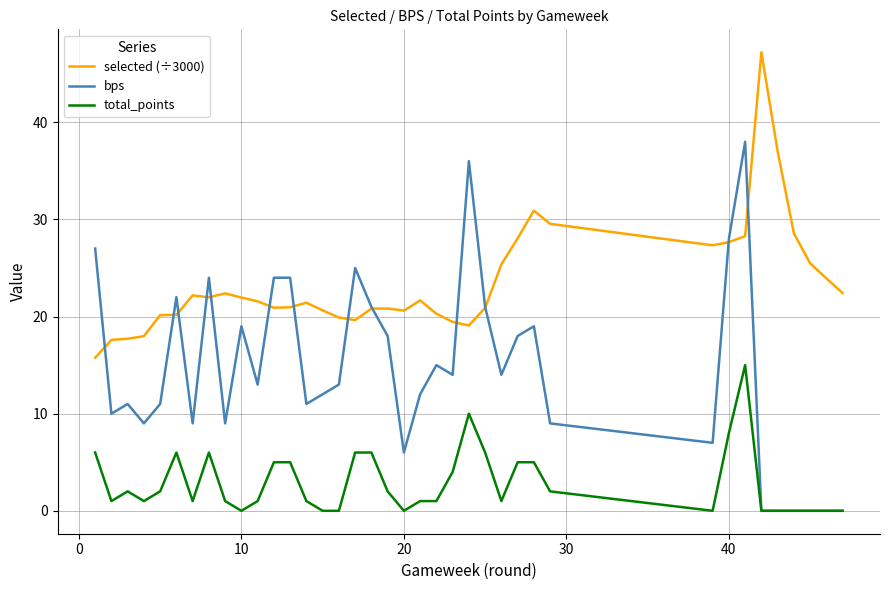

Which series has the widest spread of values?

bps